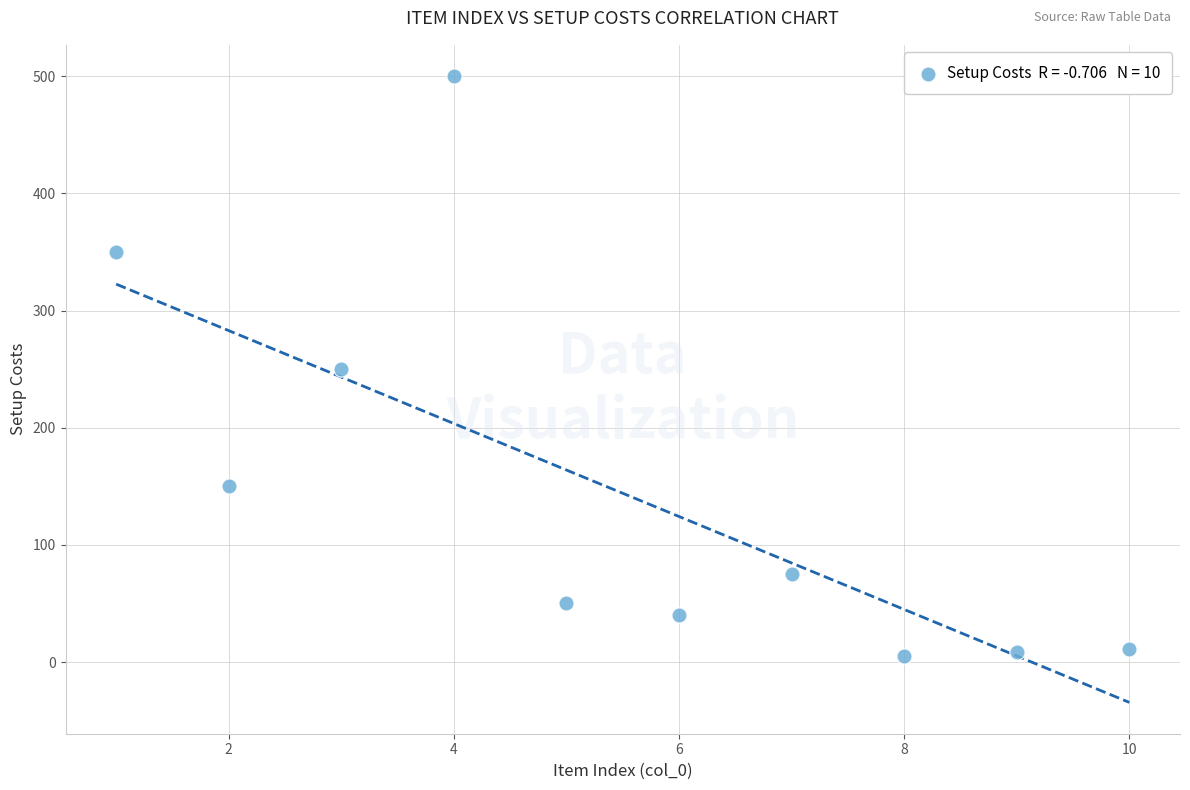

What is the average X value?

5.5